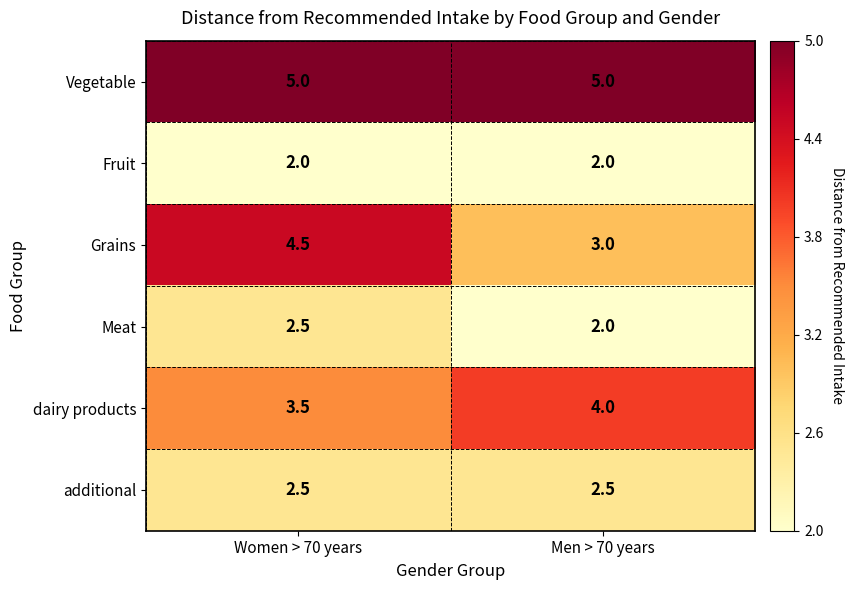

What is the total value across all series at Men > 70 years?

18.5